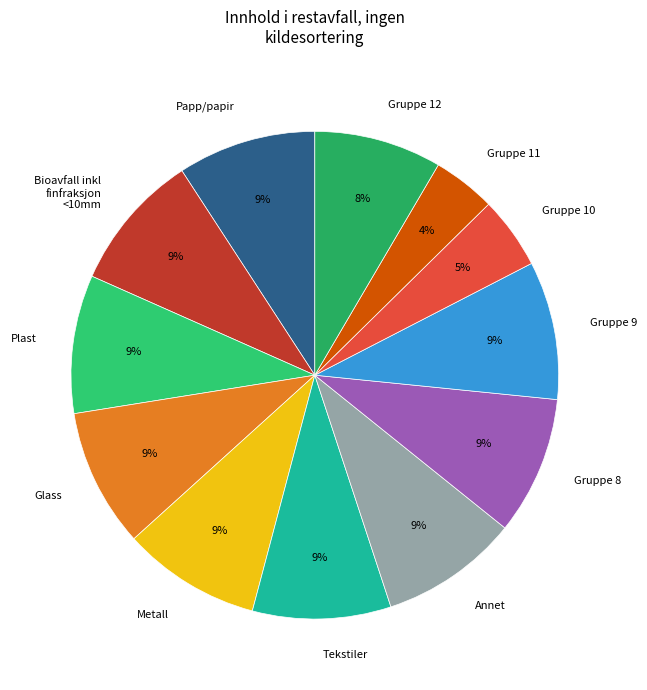

What percentage is the Gruppe 11 slice, to the nearest percent?

4%